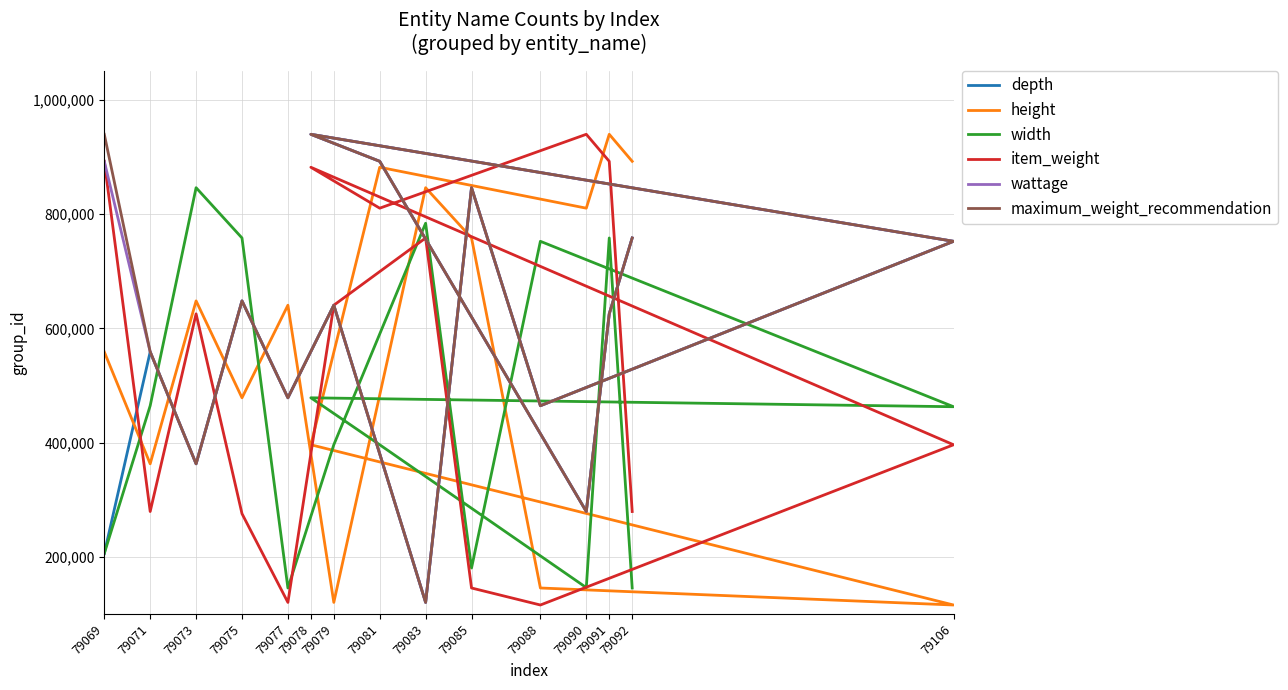

Which has a higher value, 79075 or 79069?

79075